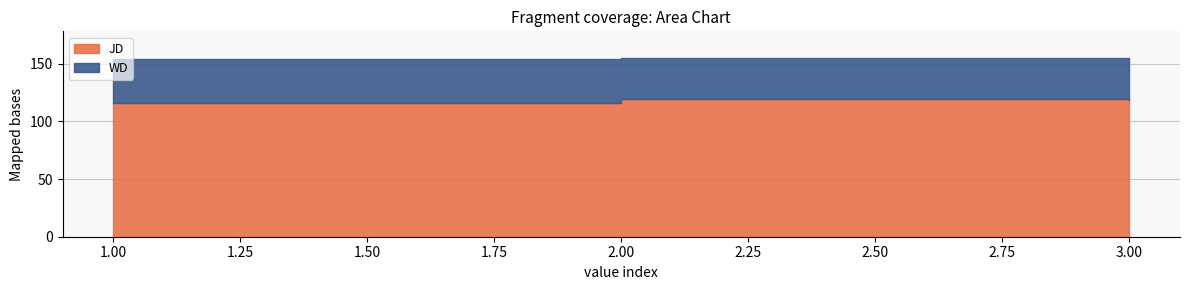

Which series changed the most between 1 and 1?

JD